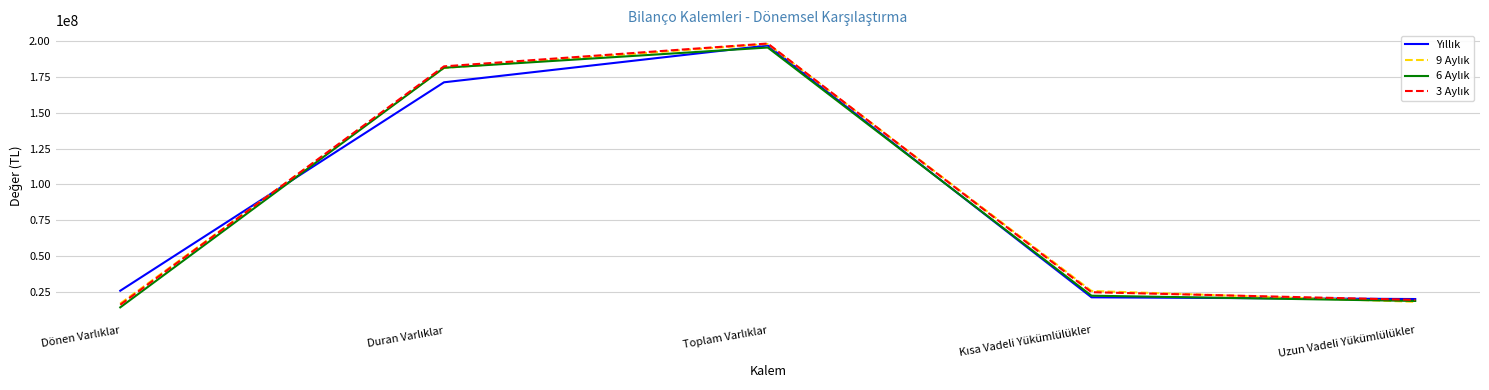

True or false: 9 Aylık has more than 2 interior local peaks.

False